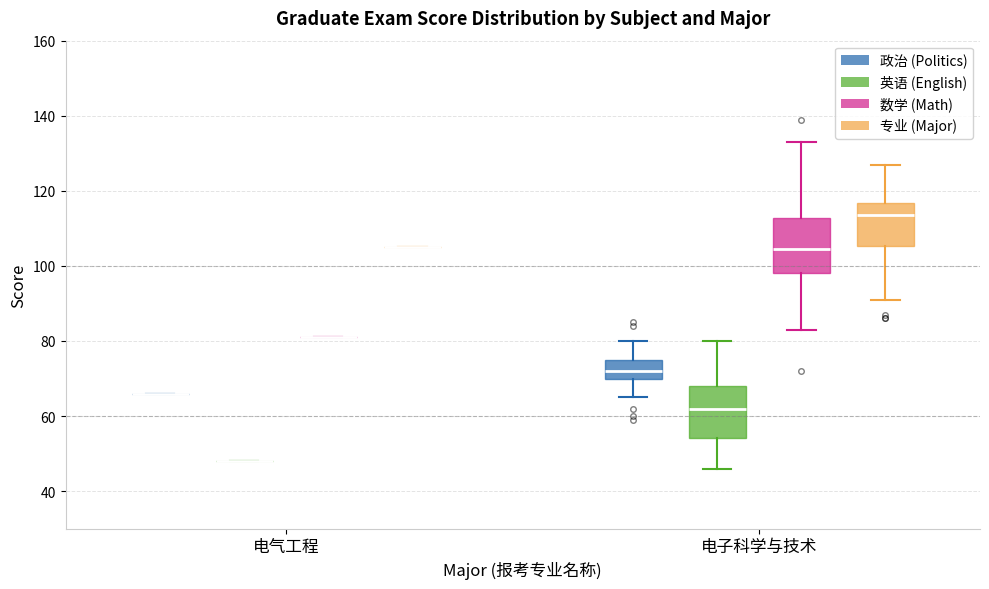

Reading left to right, transcribe this box plot: for each box, give where its median line is, the range the box spans, and where its two whiskers end, as read against the y-axis. The values are not printed on the chart, so give them approximately, as read against the axis.

电气工程 (政治 (Politics)): box collapsed to a line at 66, whiskers 66 to 66
电气工程 (英语 (English)): box collapsed to a line at 48, whiskers 48 to 48
电气工程 (数学 (Math)): box collapsed to a line at 82, whiskers 82 to 82
电气工程 (专业 (Major)): box collapsed to a line at 106, whiskers 106 to 106
电子科学与技术 (政治 (Politics)): median 72, box 70 to 76, whiskers 66 to 80
电子科学与技术 (英语 (English)): median 62, box 54 to 68, whiskers 46 to 80
电子科学与技术 (数学 (Math)): median 104, box 98 to 112, whiskers 84 to 134
电子科学与技术 (专业 (Major)): median 114, box 106 to 116, whiskers 92 to 128